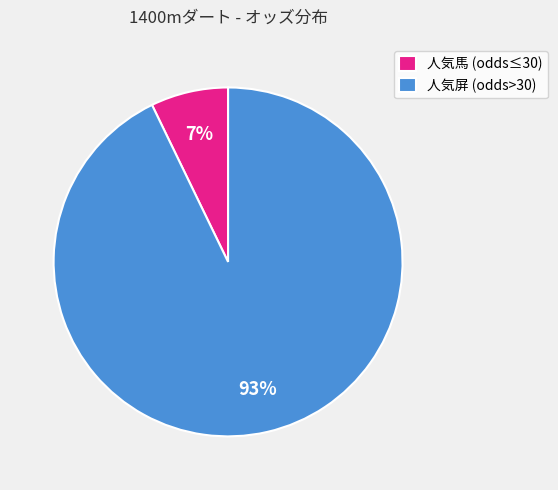

To the nearest percent, what is the difference between the 人気馬 (odds≤30) and 人気屏 (odds>30) slice percentages?

86%